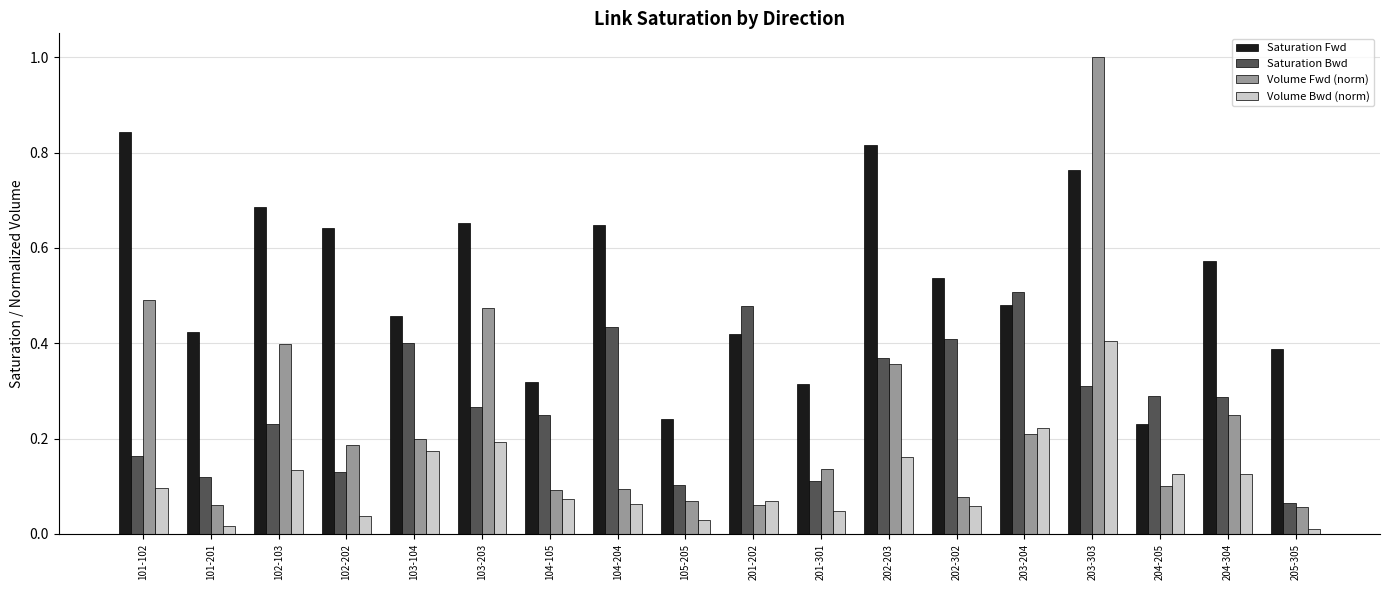

What is the greatest value displayed?

1.0